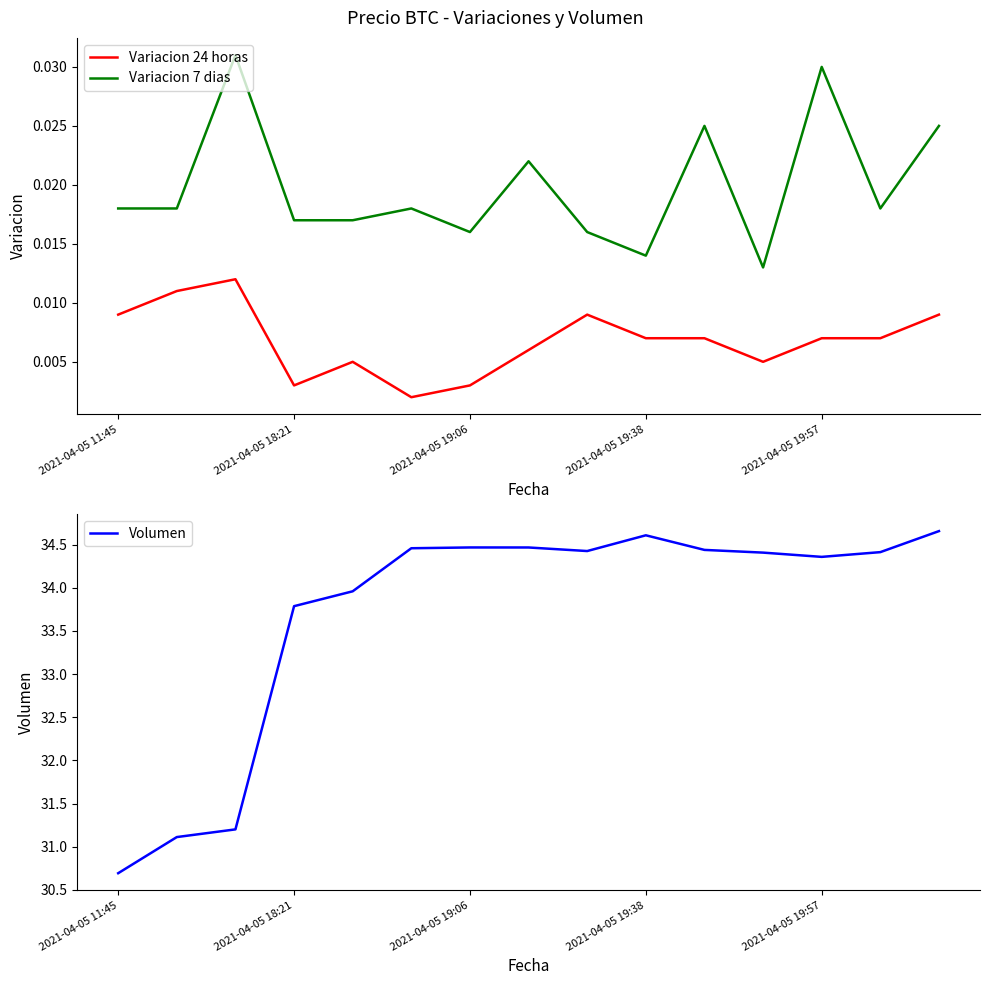

True or false: Variacion 24 horas and Variacion 7 dias cross at least once.

False